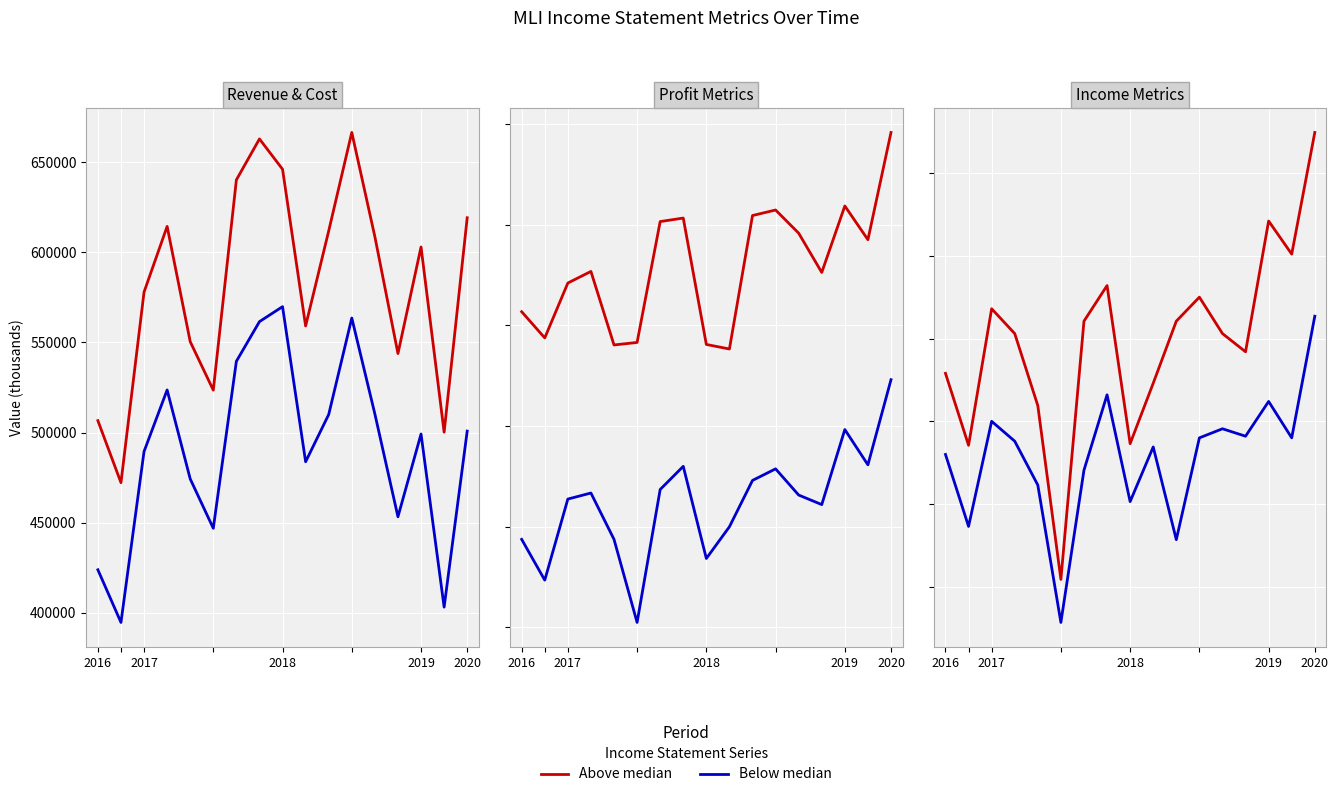

What is the minimum value for Above median?

10900